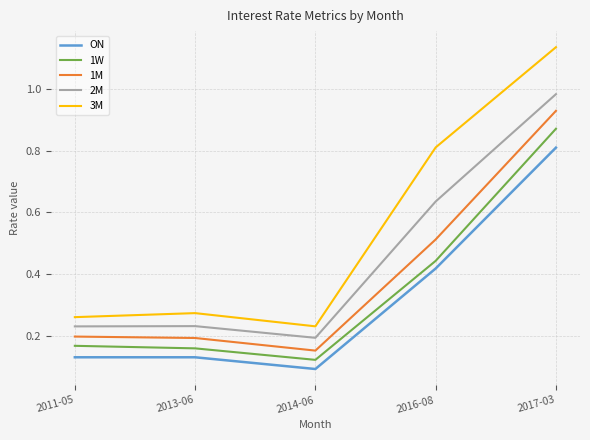

What is the sum of the 3M values at 2011-05 and 2017-03?

1.4